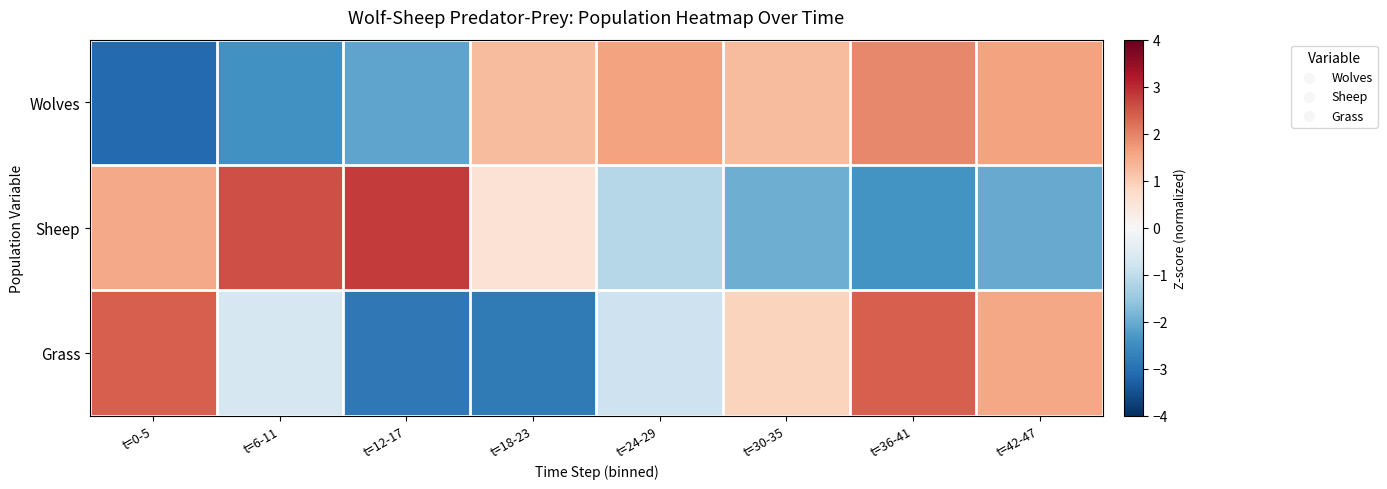

At which category does the chart reach its peak across all series?

t=12-17